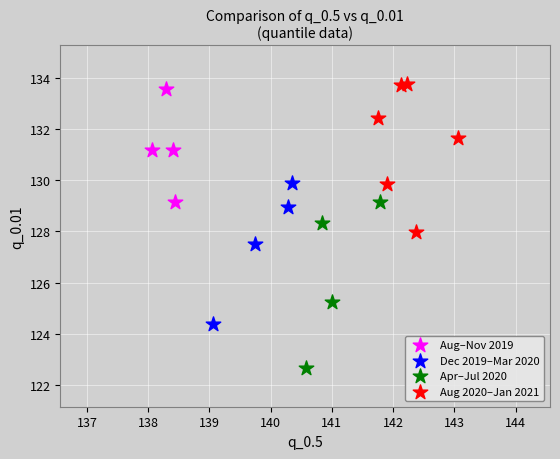

Which series contains the highest Y value?

Aug 2020–Jan 2021